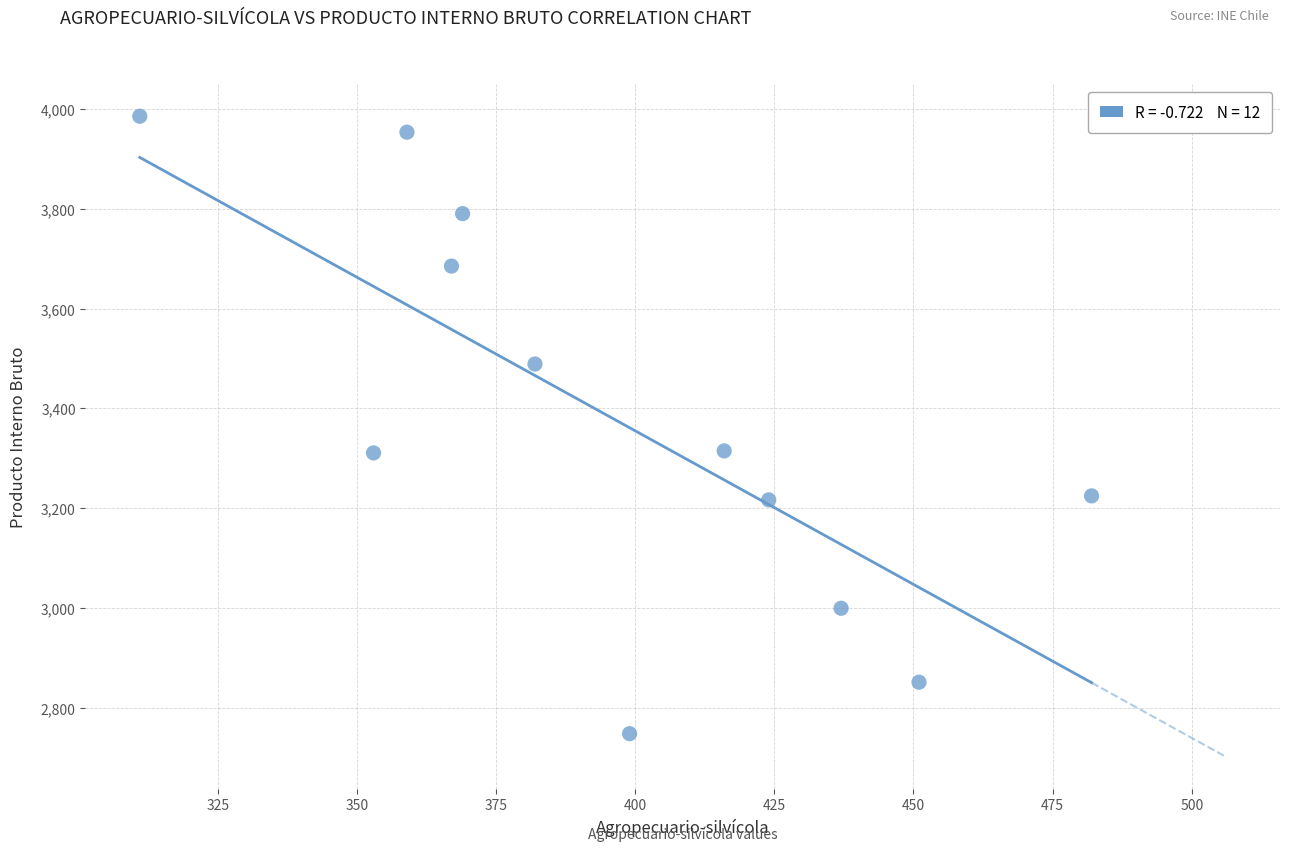

What is the average Y value?

3381